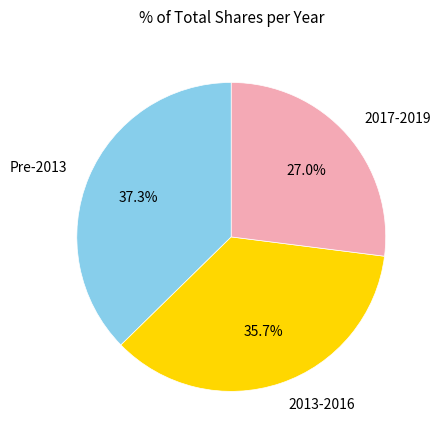

What is the largest slice in the pie chart?

Pre-2013